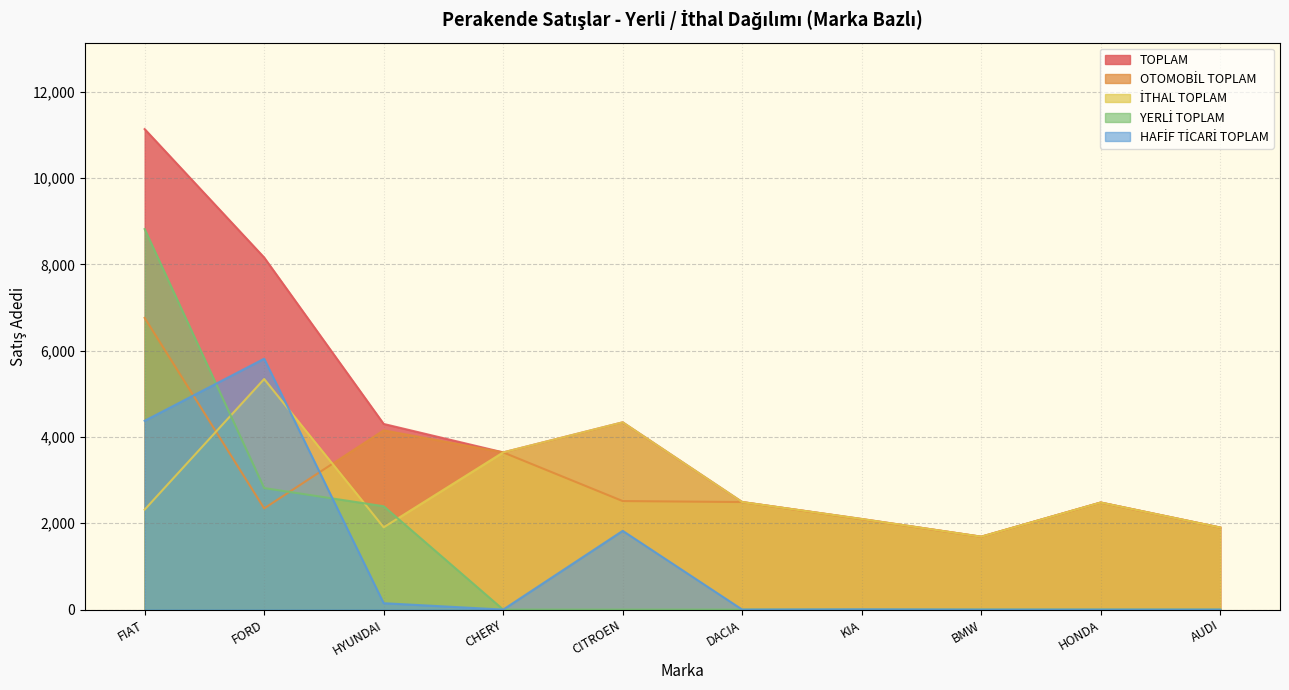

True or false: TOPLAM and YERLİ TOPLAM intersect in this chart.

False